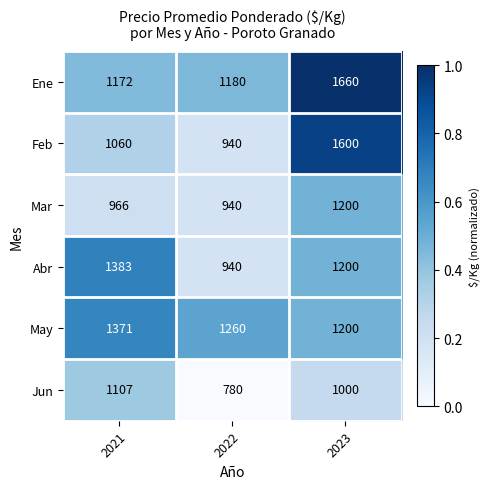

What is the difference between the Mar values at 2023 and 2021?

234